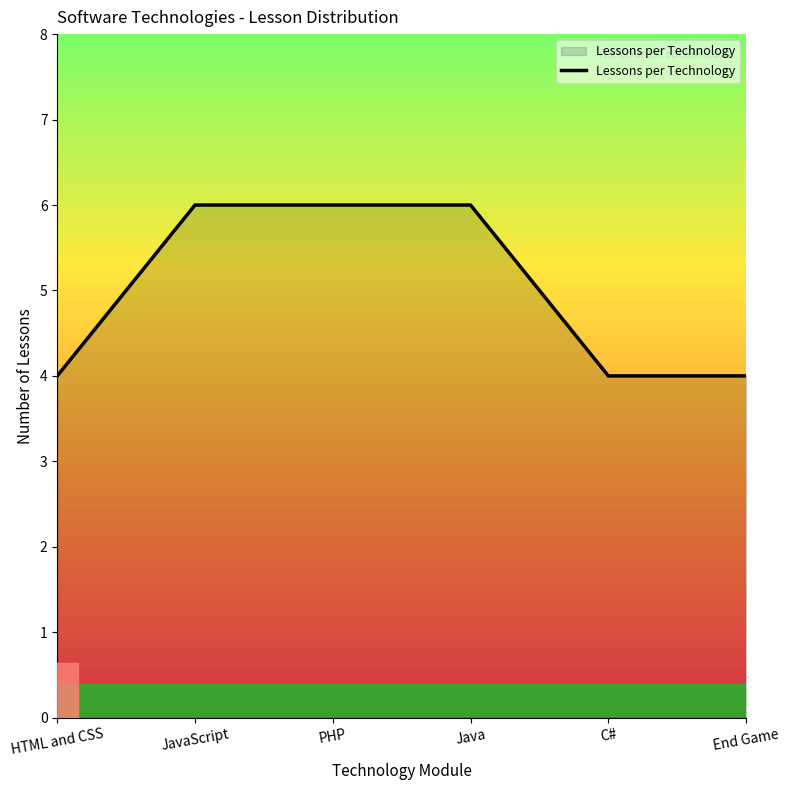

What is the greatest value displayed?

6